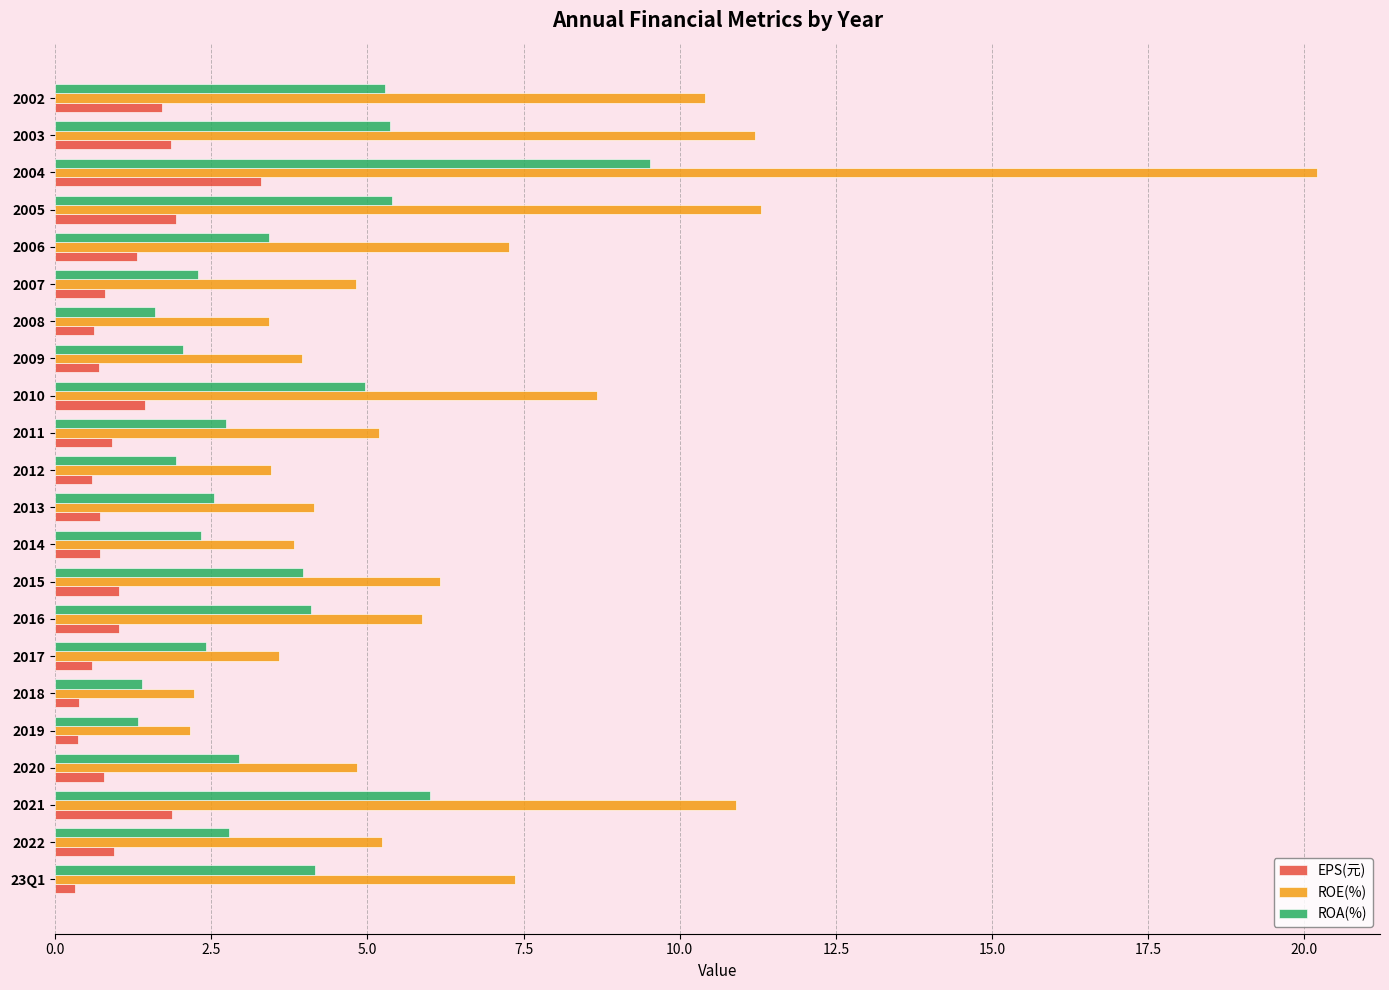

True or false: ROE(%) has a value of 7.9 at 2007.

False